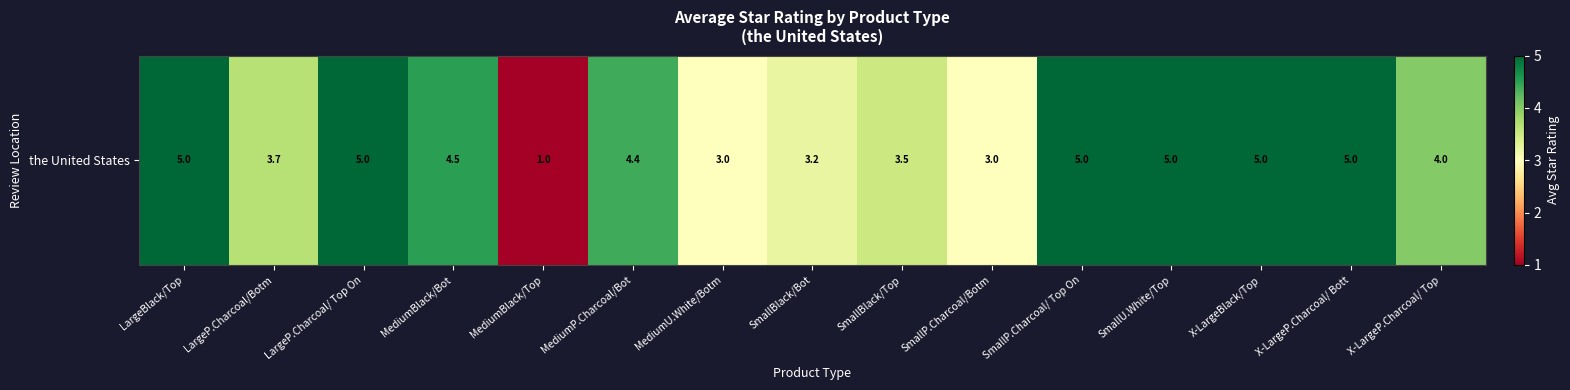

At which category does the chart reach its peak across all series?

LargeBlack/Top